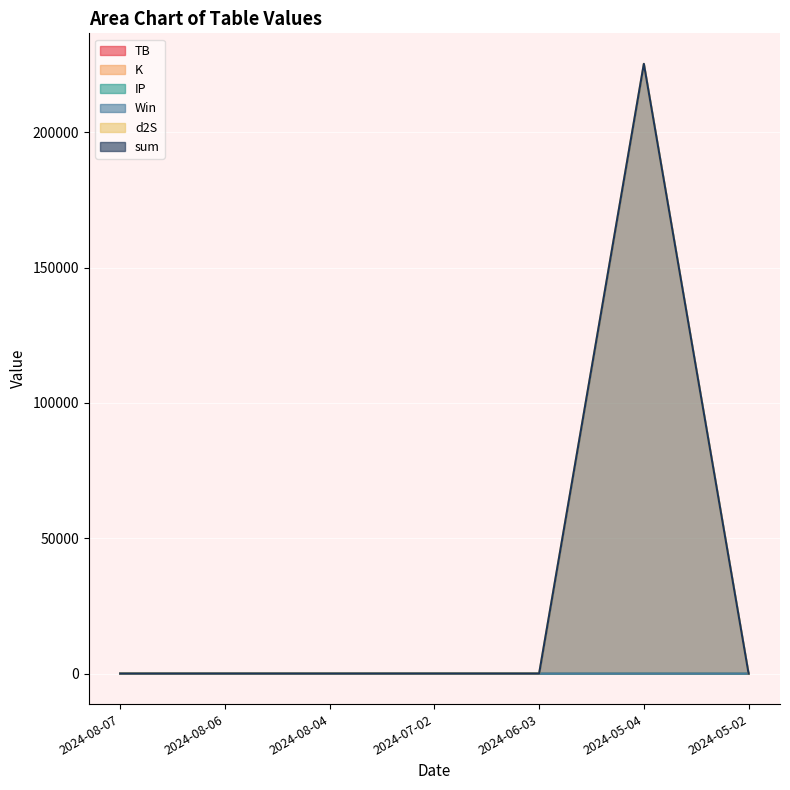

Which series has the widest spread of values?

sum